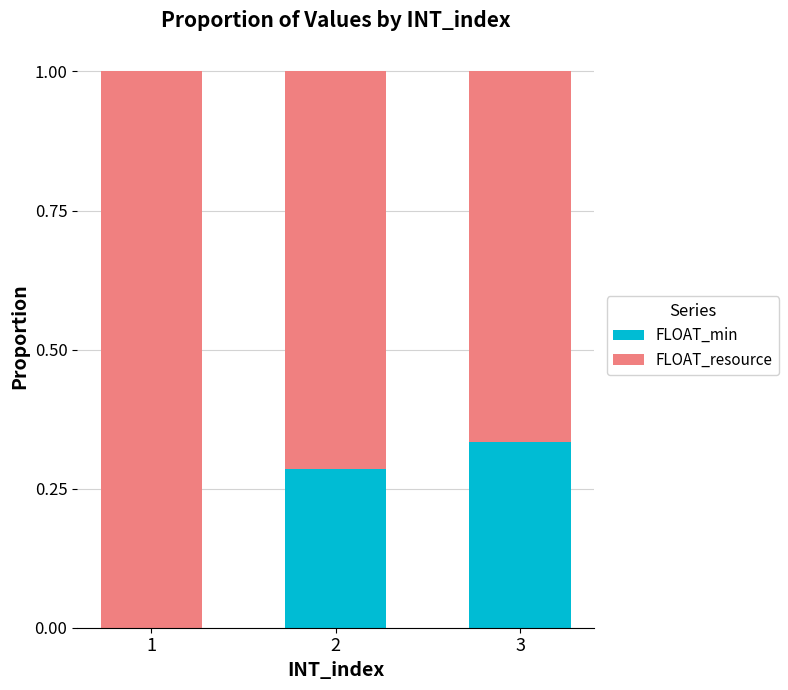

Is it true that FLOAT_min equals 0.4 at 2?

False